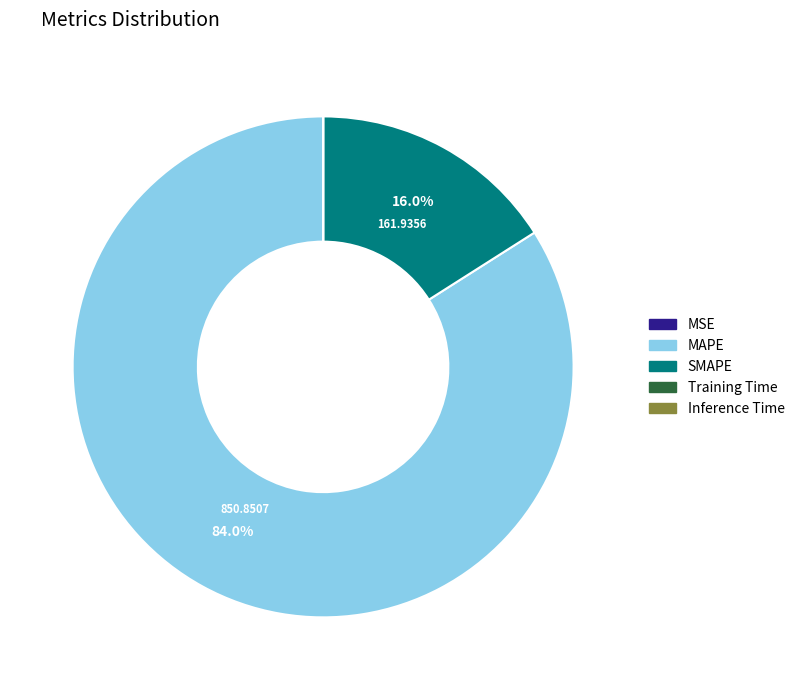

What is the majority slice?

MAPE